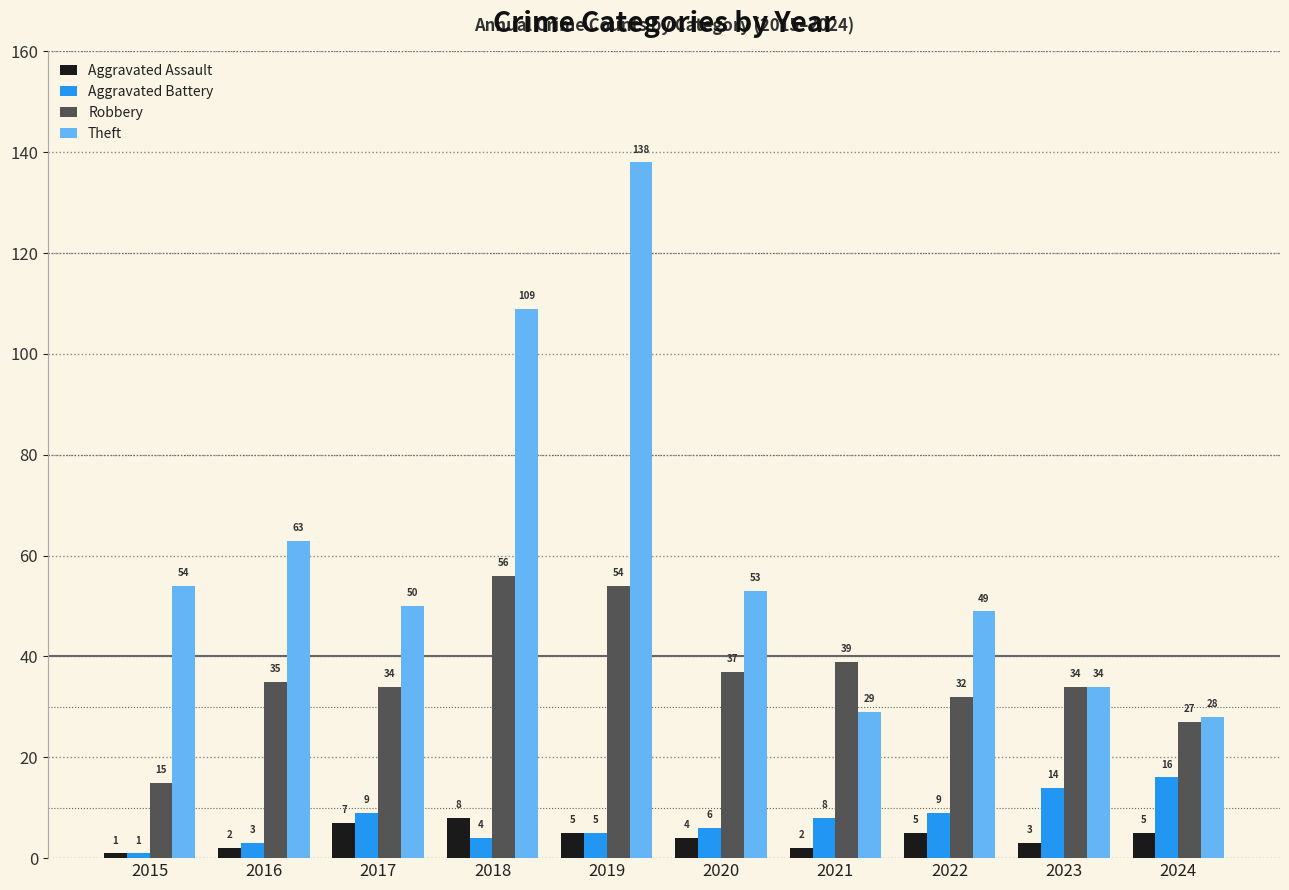

What is the value of the Robbery bar at the 9th from the left?

34